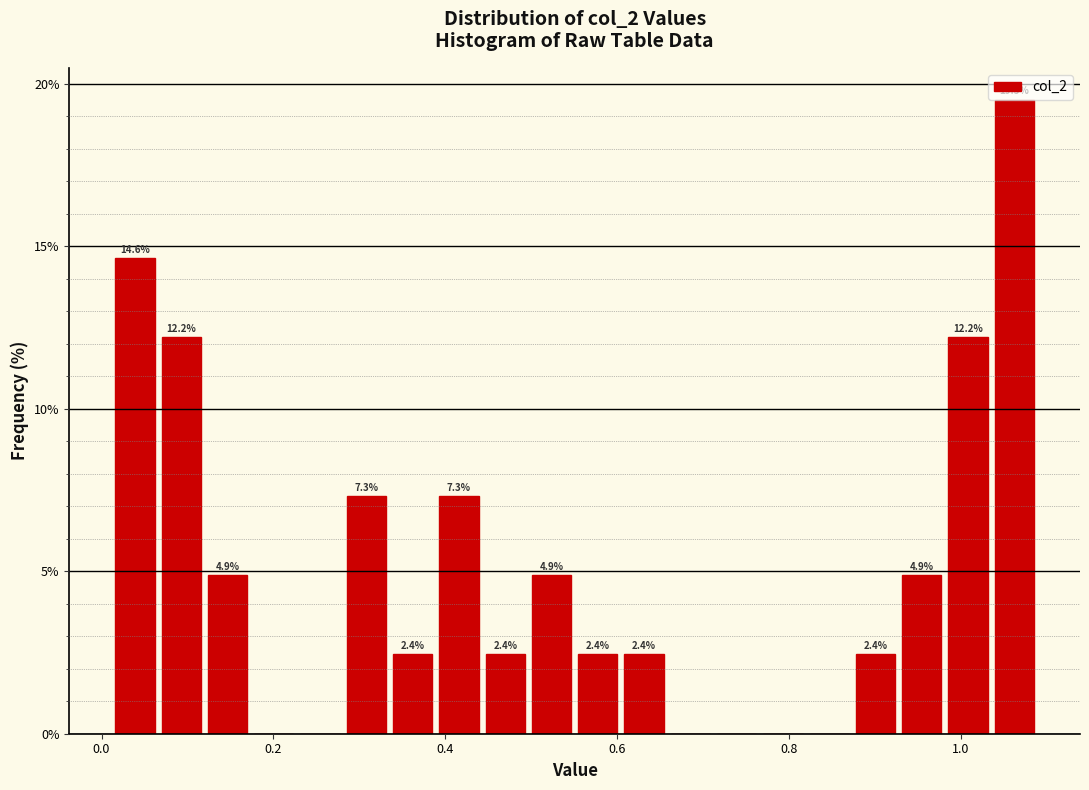

Read against the x-axis, roughly where is the centre of the tallest bar?

1.06